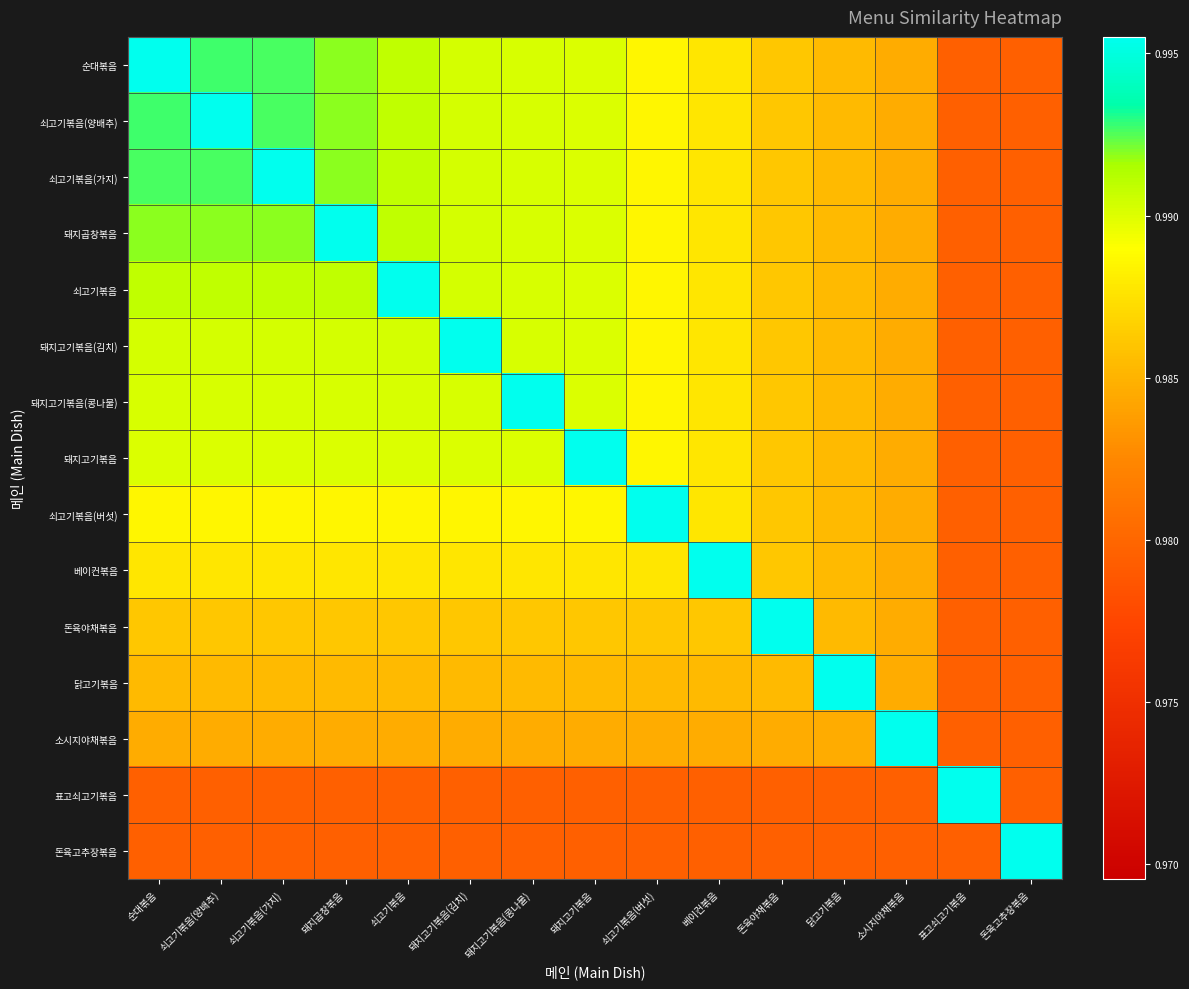

Which label corresponds to the smallest value in the chart?

돈육고추장볶음